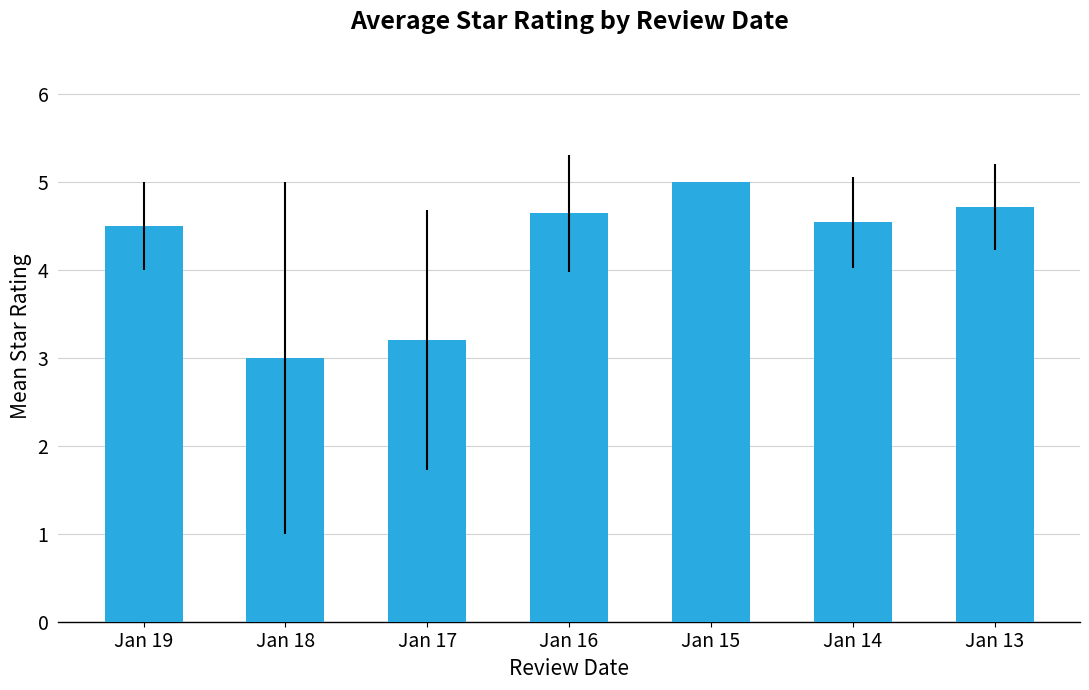

At which category does the chart reach its minimum across all series?

Jan 18